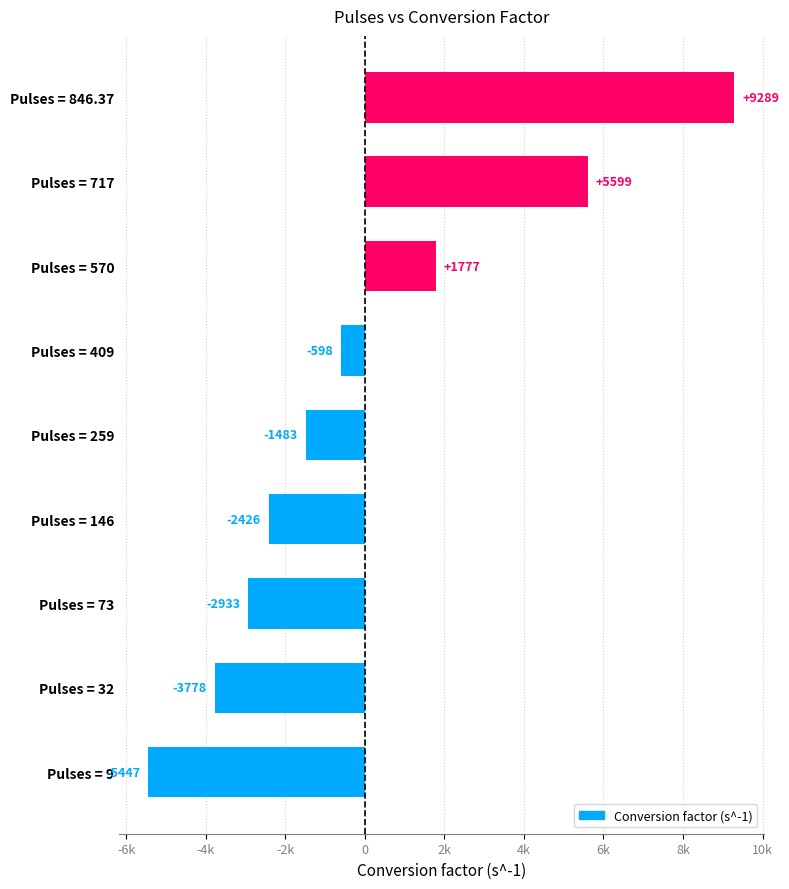

Are the bars grouped side by side (vs. stacked)?

No